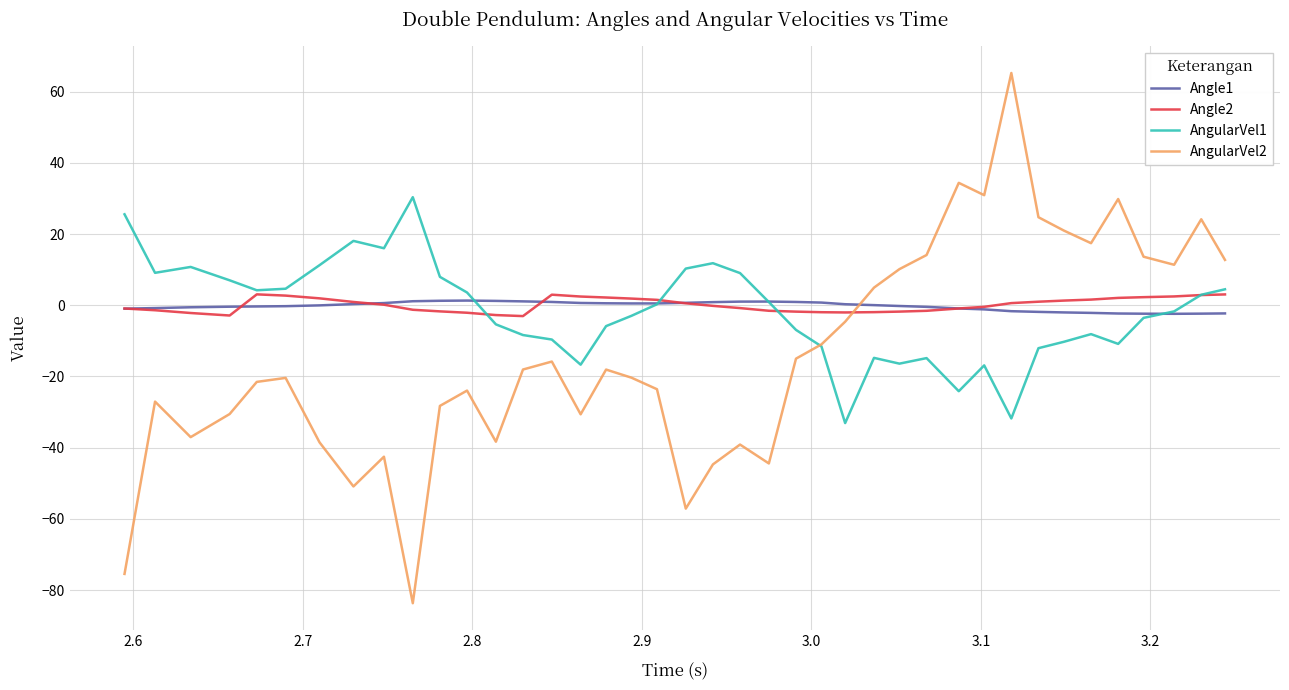

True or false: AngularVel2 and Angle2 cross at least once.

True